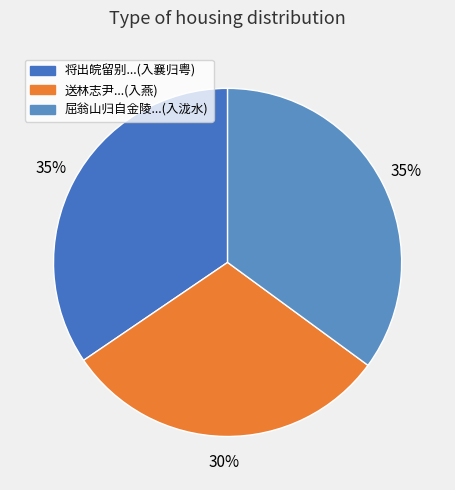

Count the number of slices in the pie.

3